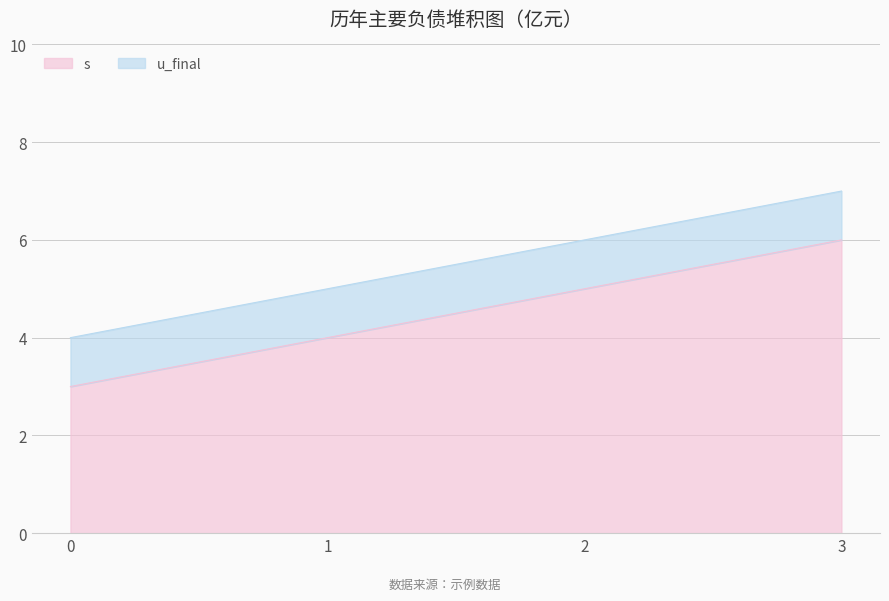

What is the greatest value displayed?

6